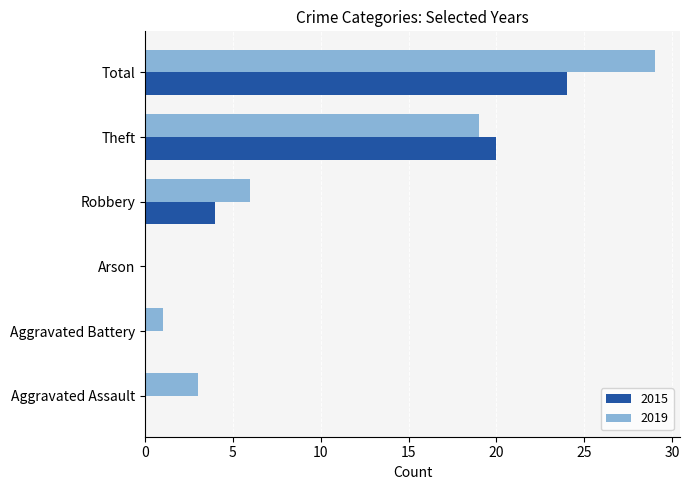

At which category does the chart reach its peak across all series?

Total